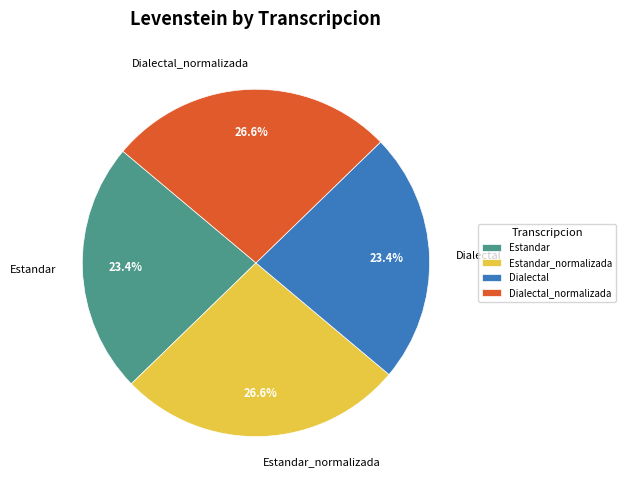

Between Dialectal and Estandar_normalizada, which is larger?

Estandar_normalizada